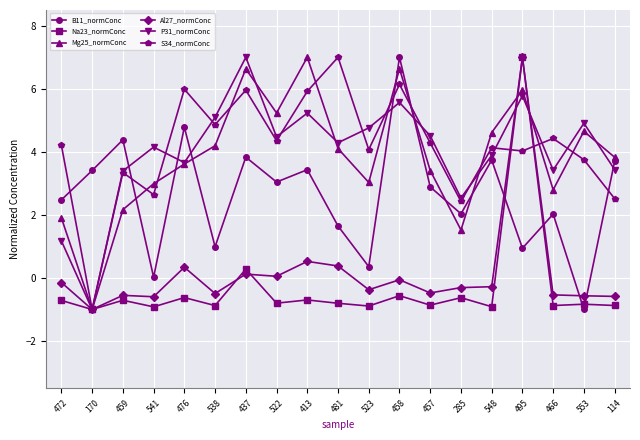

What is the total value across all series at 538?

13.8